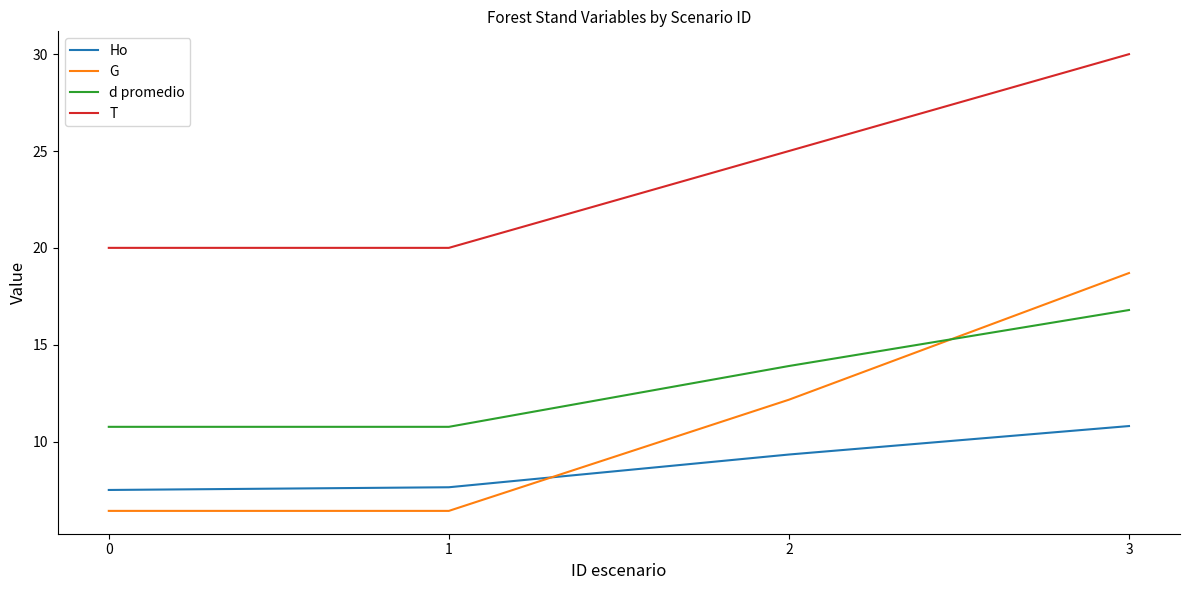

What is the difference between the maximum and minimum values in the G series?

12.3